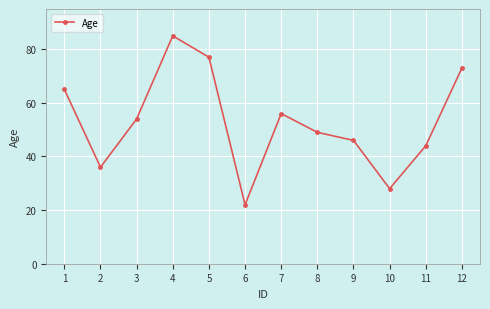

What is the value of the 8th point from the left?

49